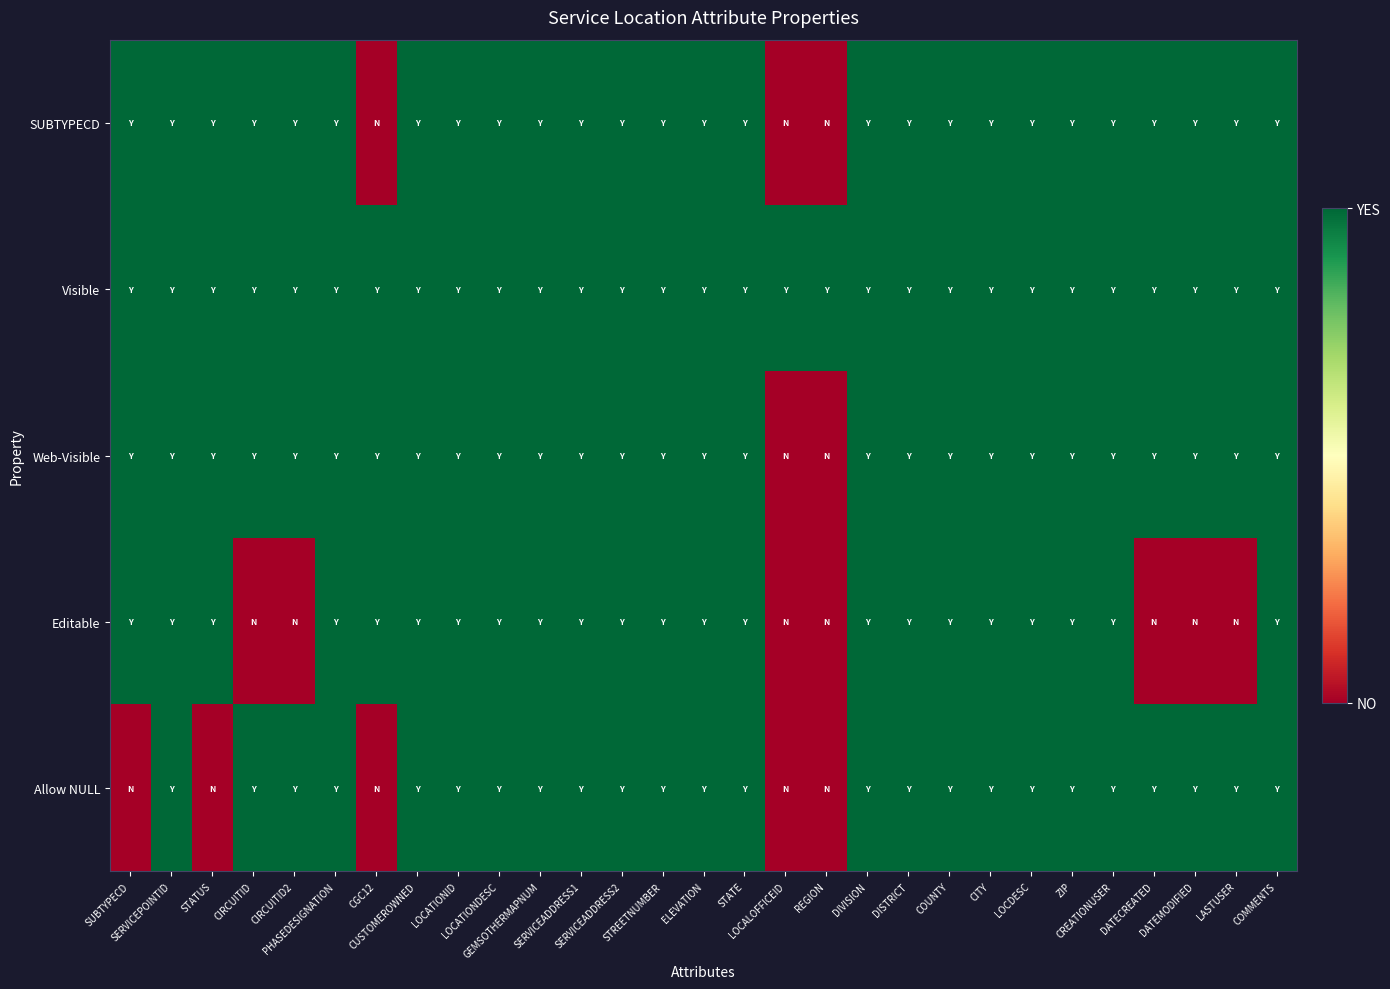

At which category is the sum across all series the highest?

SERVICEPOINTID